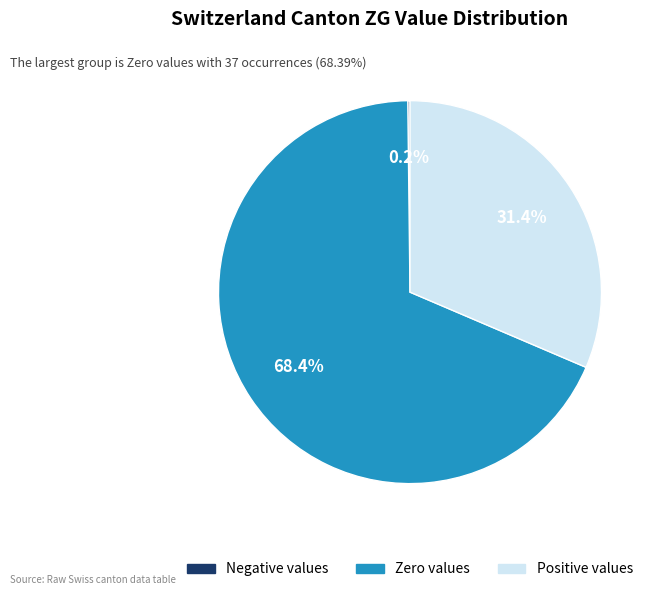

Does any single category account for the majority?

Yes